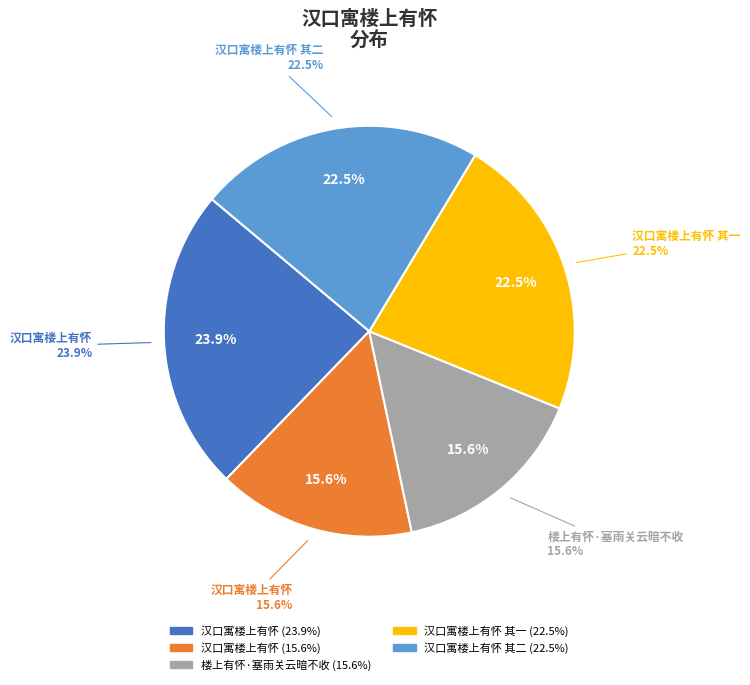

Is it true that 汉口寓楼上有怀 其二 is 23% of the pie?

True